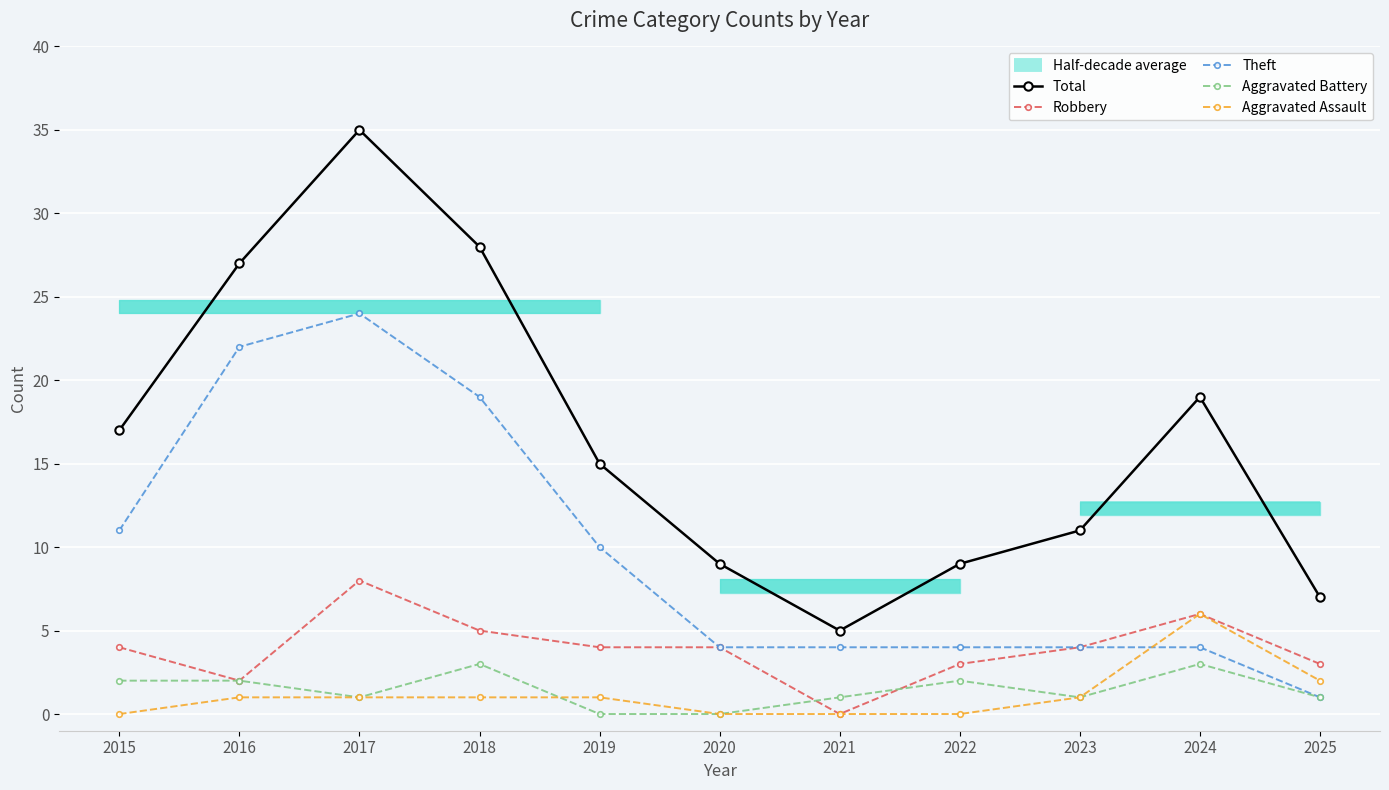

What is the minimum value for Theft?

1